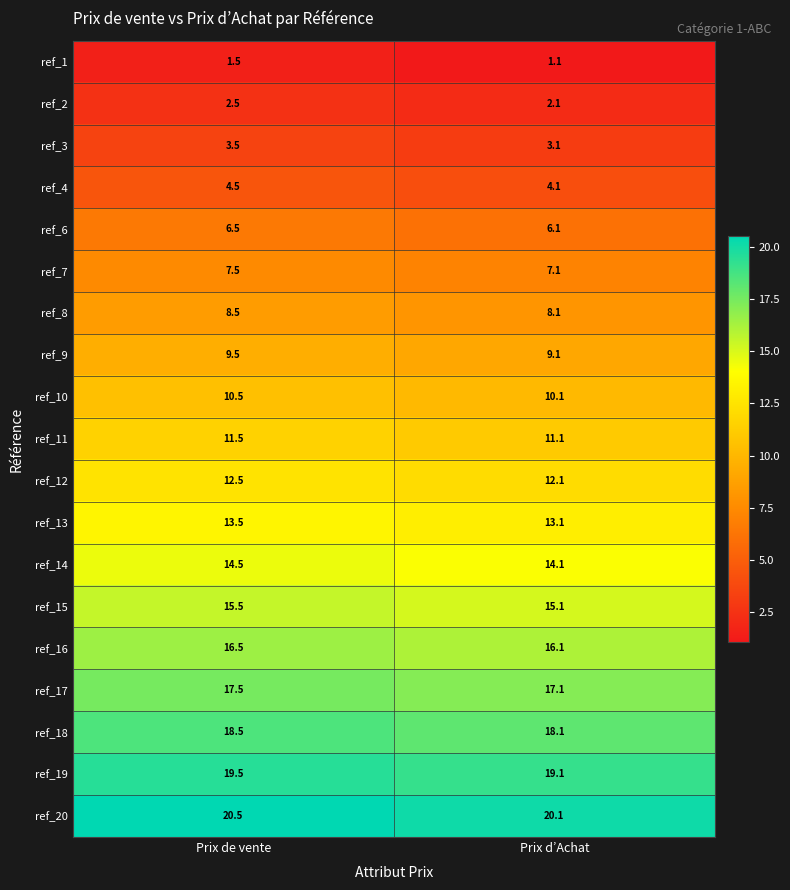

True or false: ref_4 has a value of 4.1 at Prix d’Achat.

True